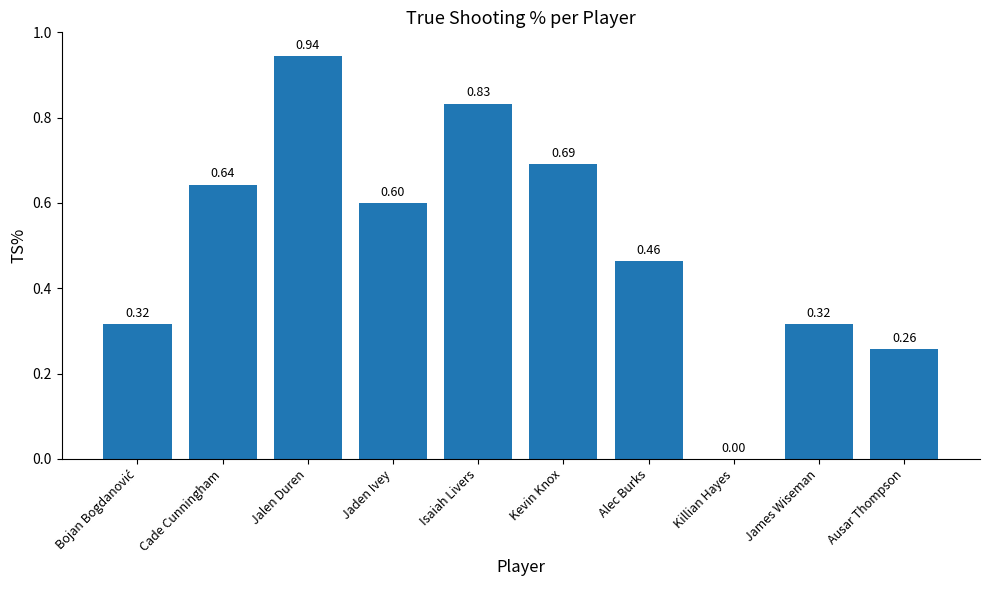

Which label corresponds to the largest value in the chart?

Jalen Duren